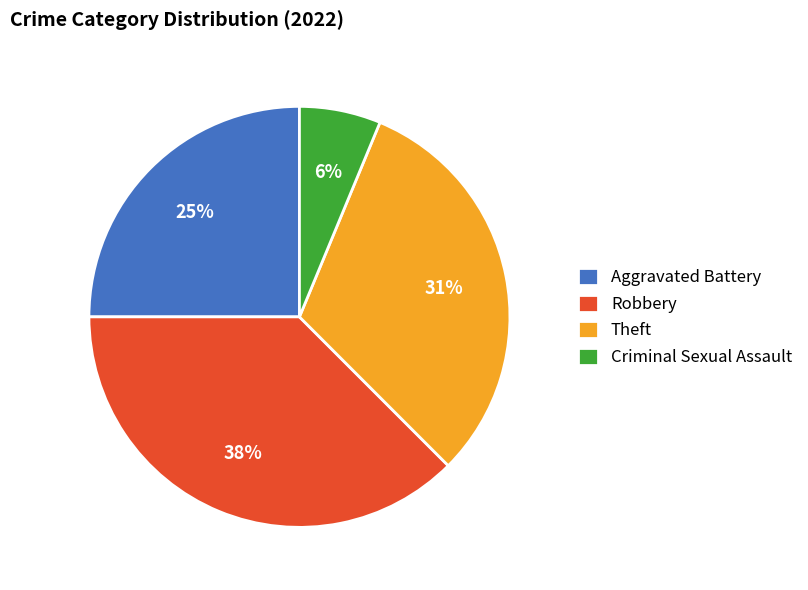

The Criminal Sexual Assault slice represents 6% of the pie. True or false?

True